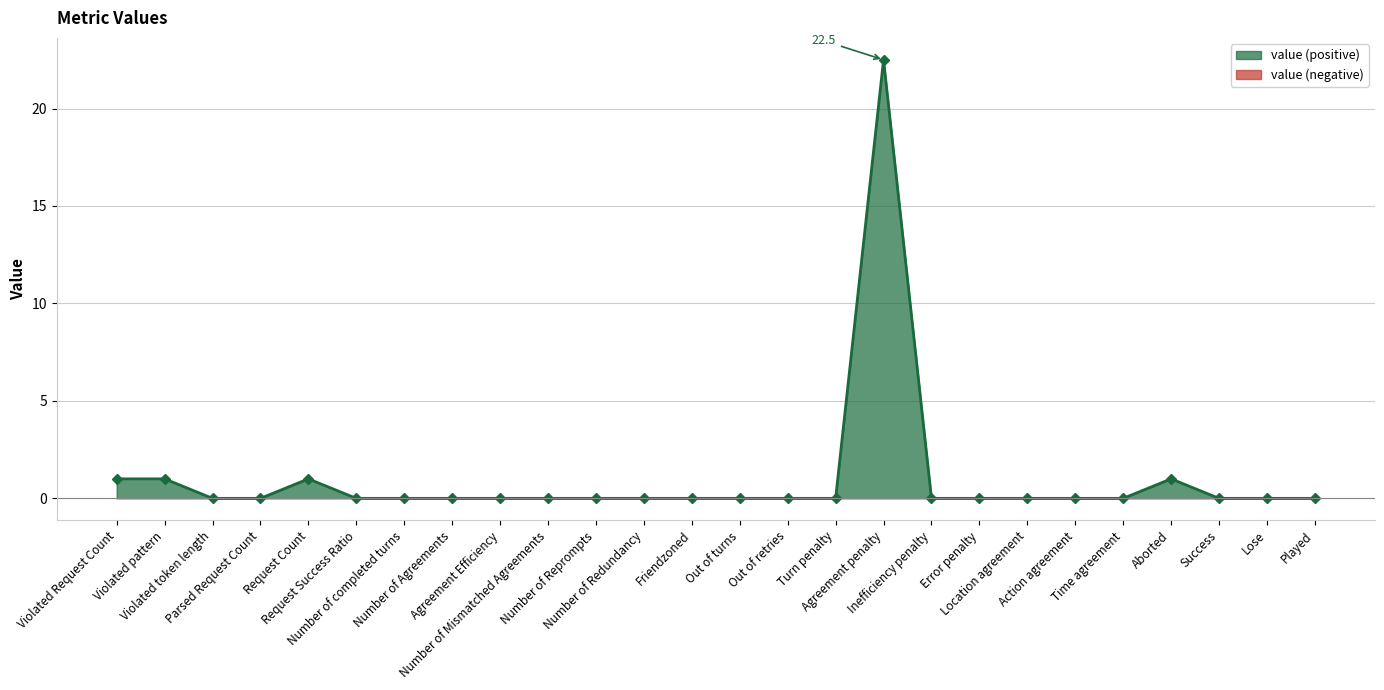

Which label corresponds to the smallest value in the chart?

Violated token length